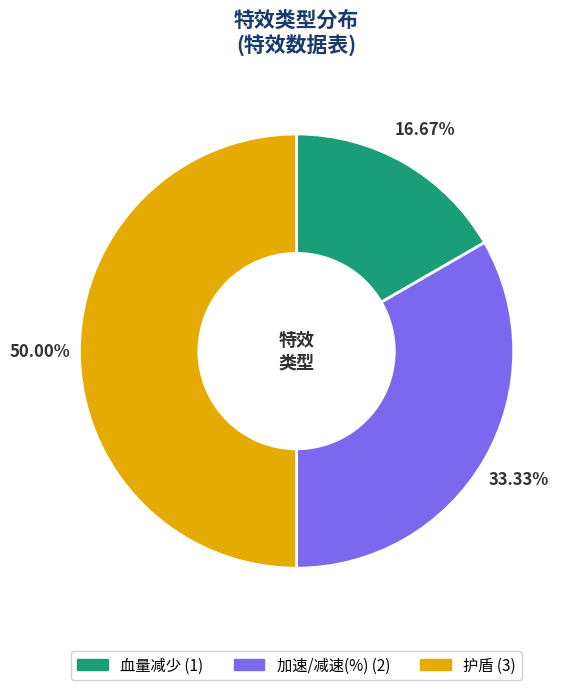

Is it true that 加速/减速(%) is 21% of the pie?

False